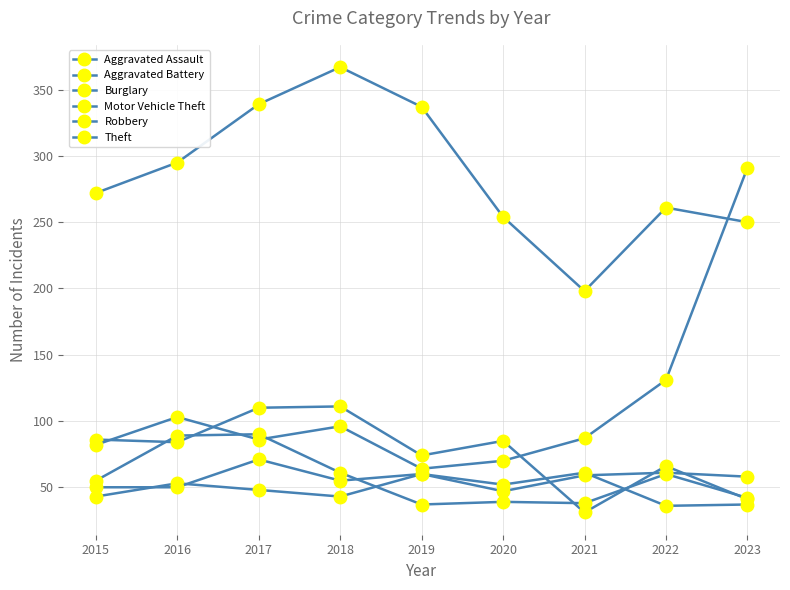

How many values in the Theft series are below 272?

4